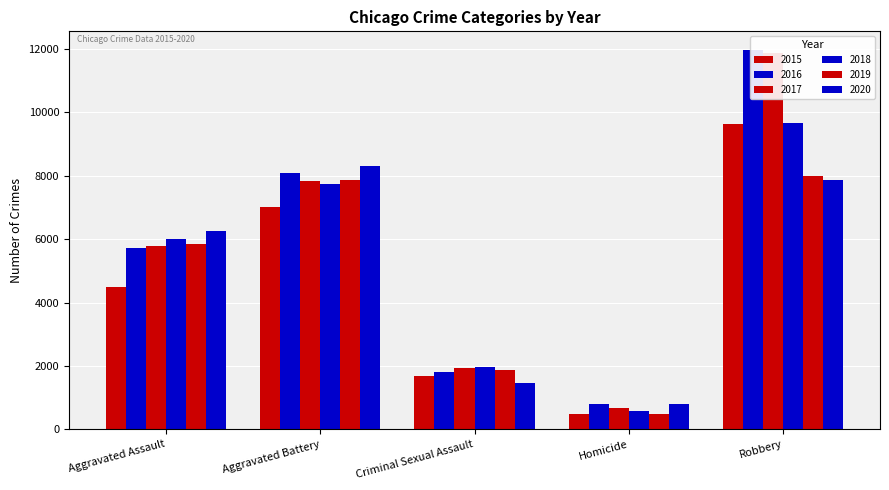

The value of 2020 at Aggravated Assault is 3662. True or false?

False